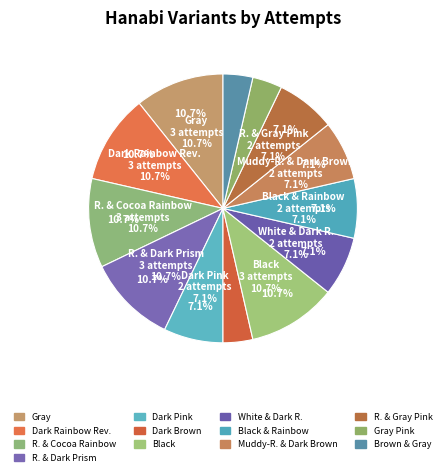

Between Black (5 Suits) and Rainbow & Gray Pink (5 Suits), which is larger?

Black (5 Suits)